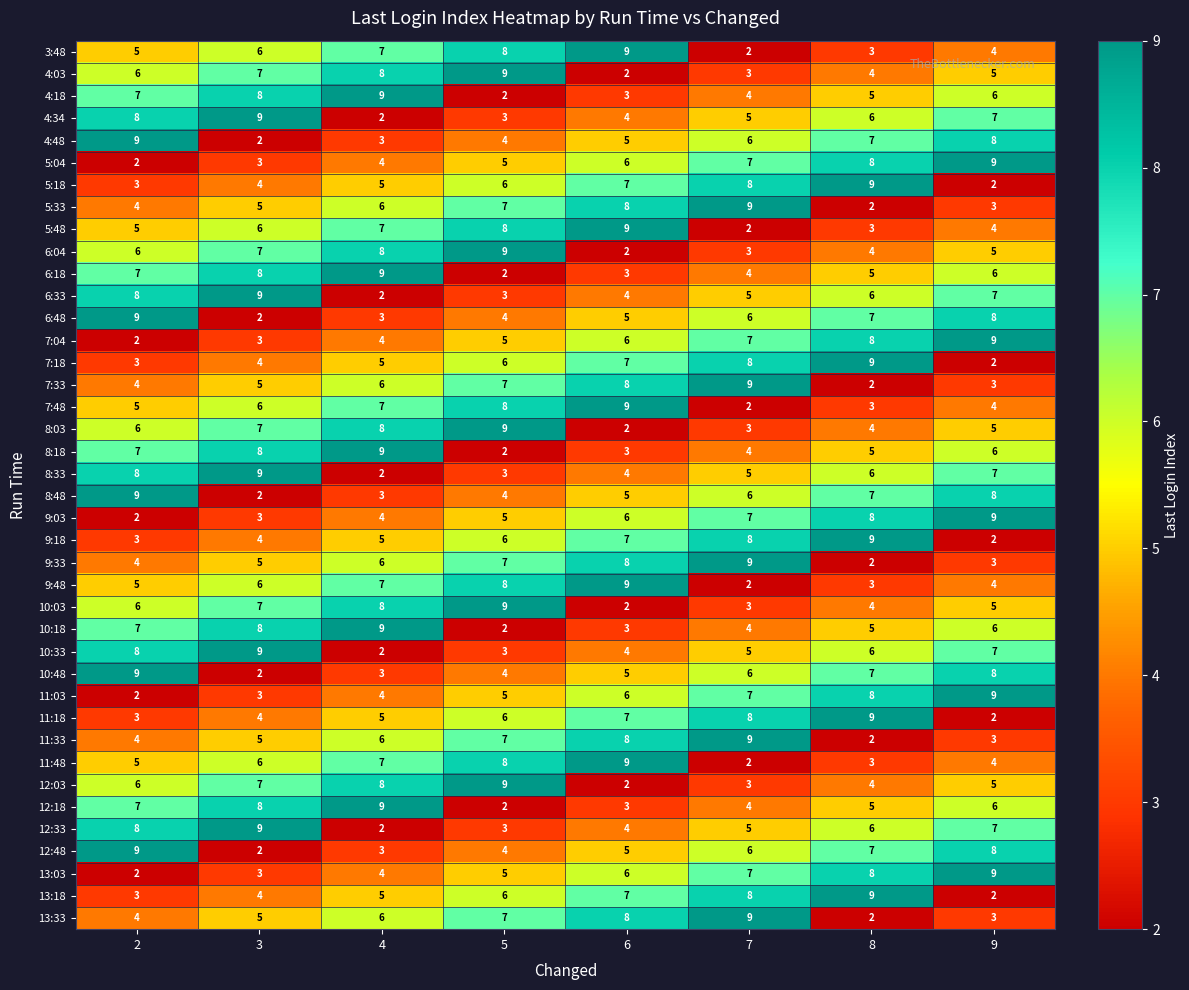

What is the difference between the highest and lowest values at 2?

7